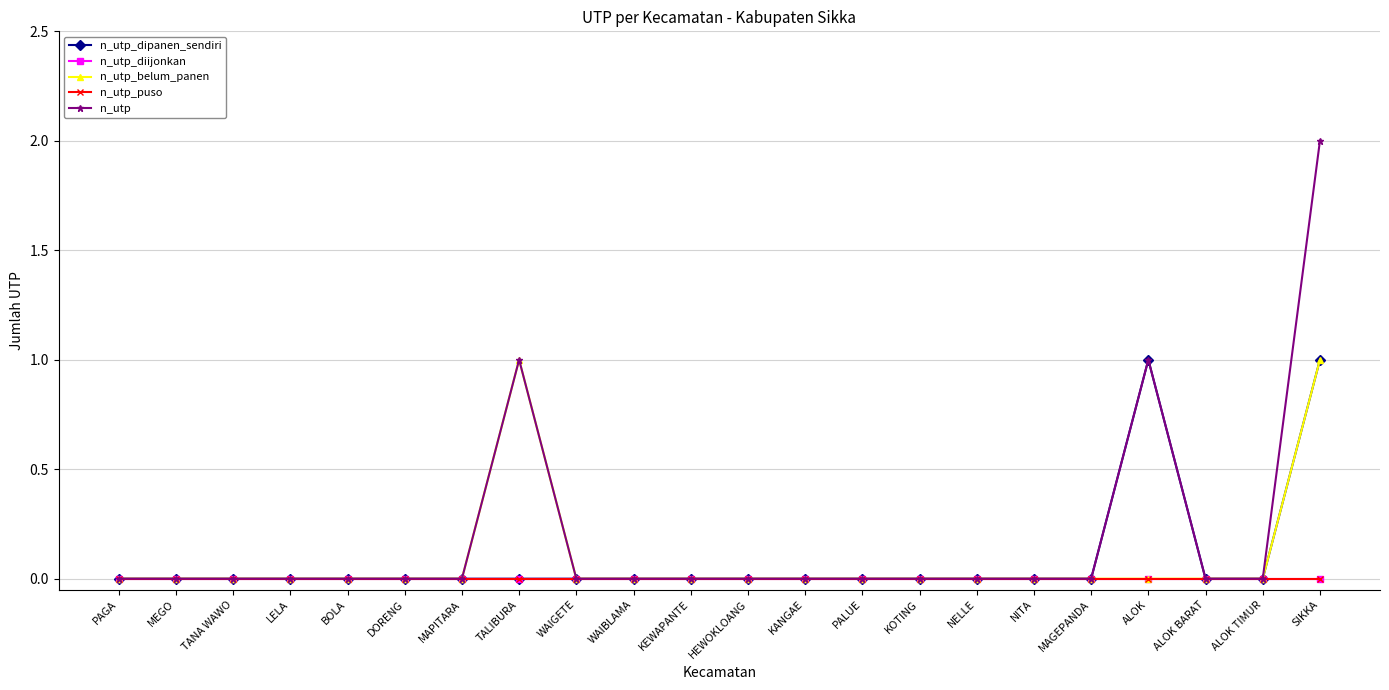

The value of n_utp_dipanen_sendiri at DORENG is 1. True or false?

False